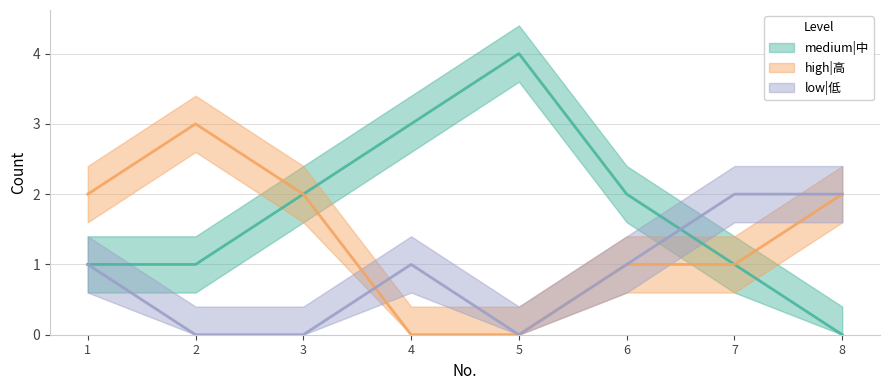

How many distinct data groups are displayed?

3